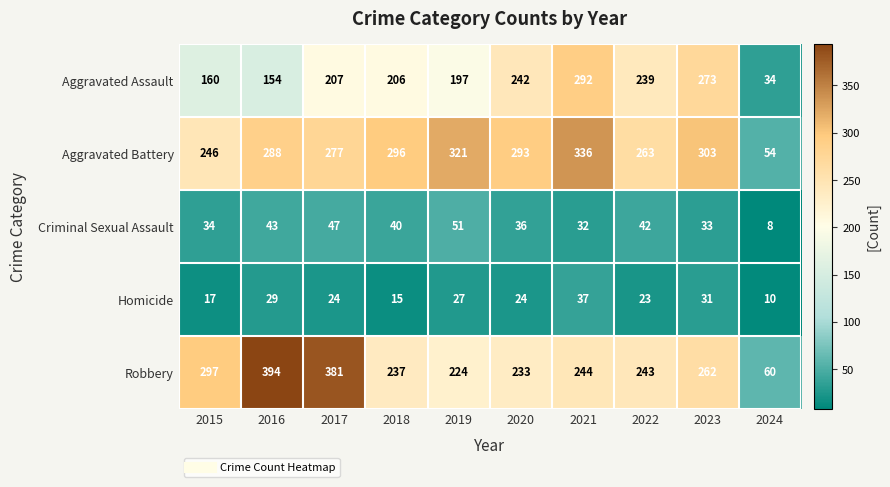

Where is Robbery nearest to the value 227?

2019